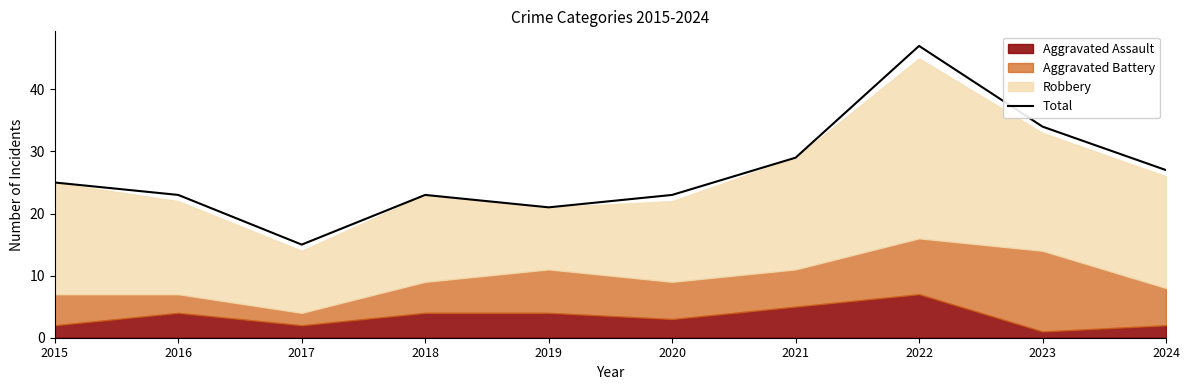

List the labels in order of value, smallest first.

2017, 2019, 2016, 2018, 2020, 2015, 2024, 2021, 2023, 2022